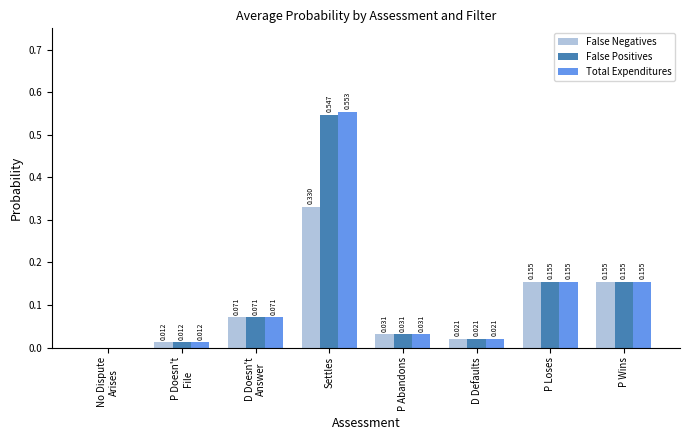

At which category does the chart reach its peak across all series?

Settles